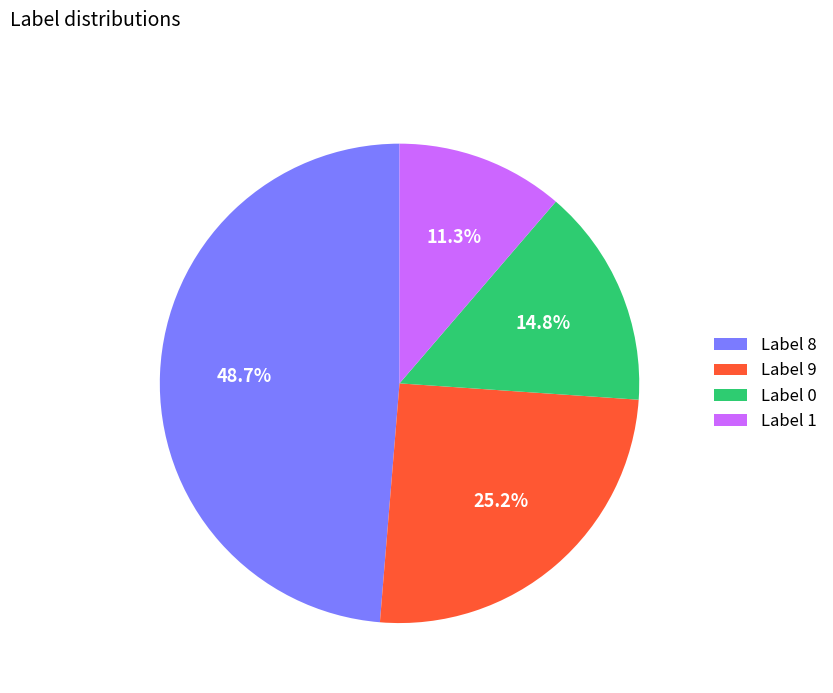

Which category has the smallest portion of the pie?

Label 1